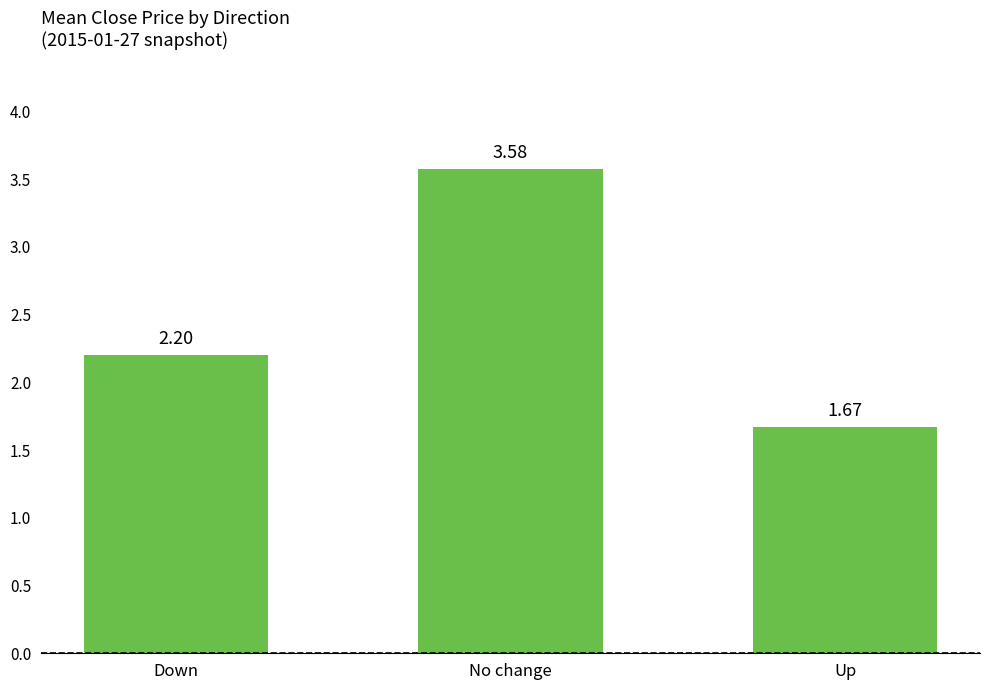

How many data points are above 2?

2